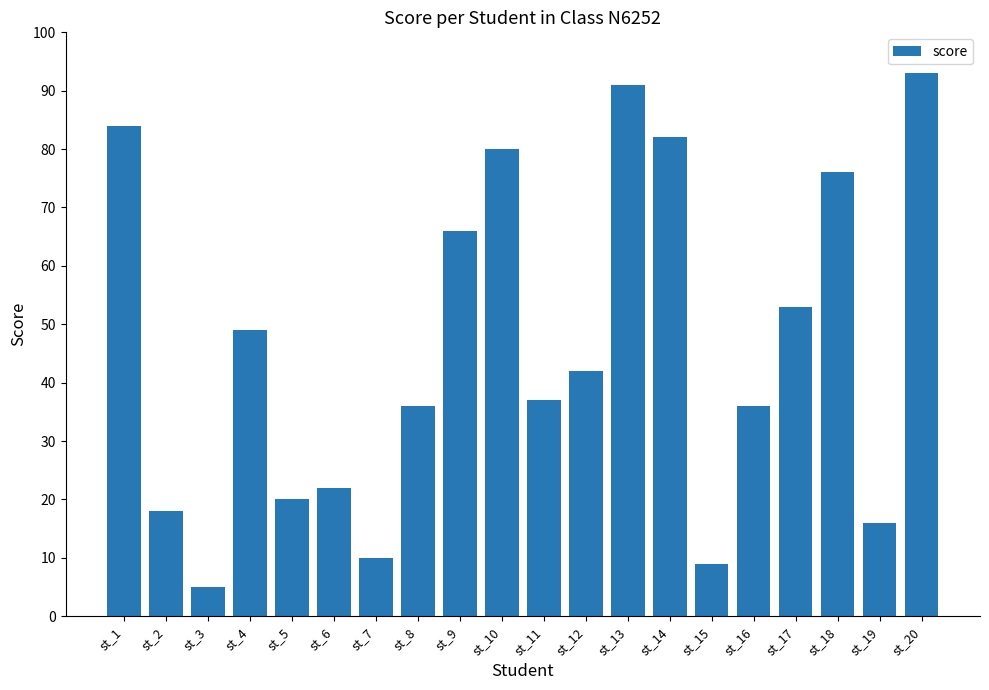

What is the value of the 14th bar from the left?

82